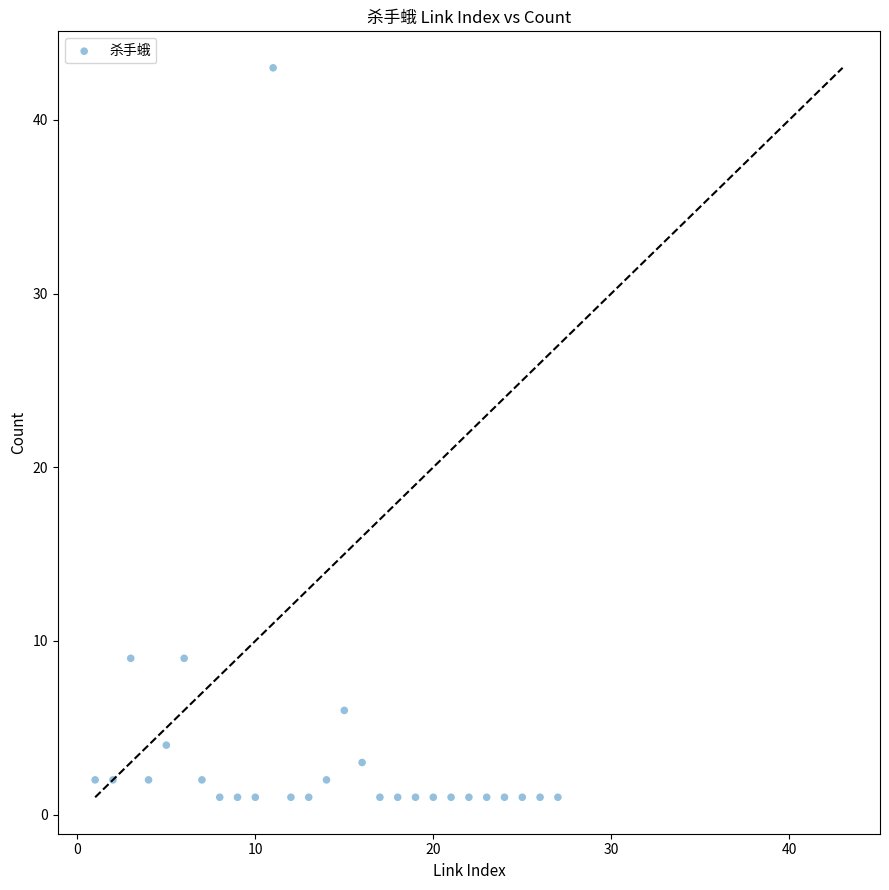

What is the range of Y values (max minus min)?

42